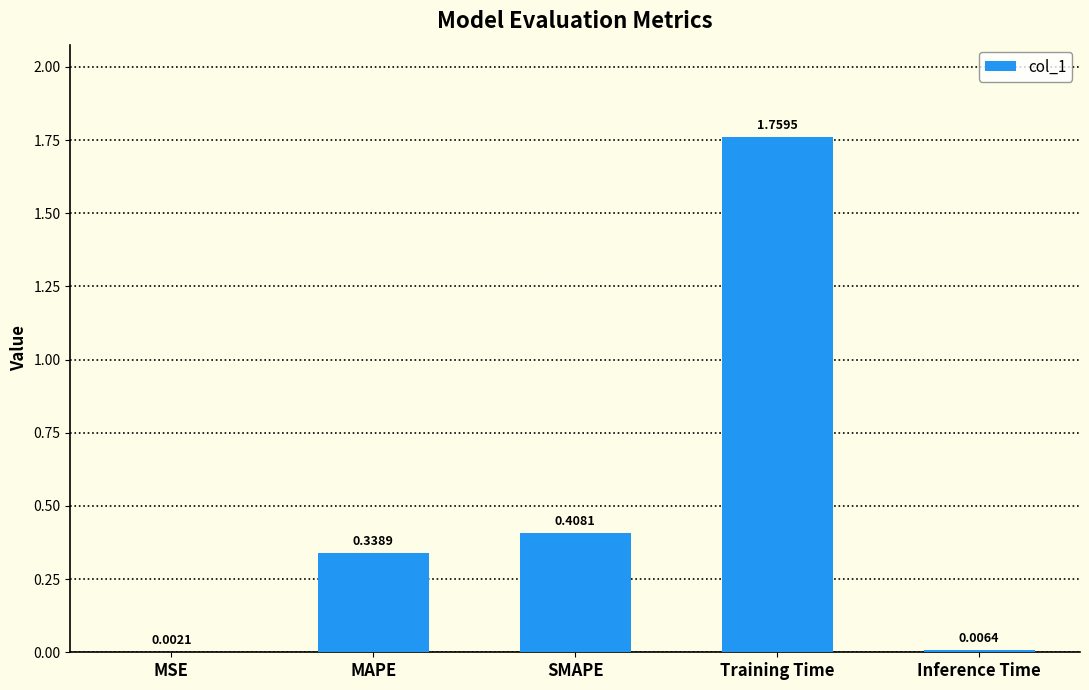

Count the number of data series in this chart.

1